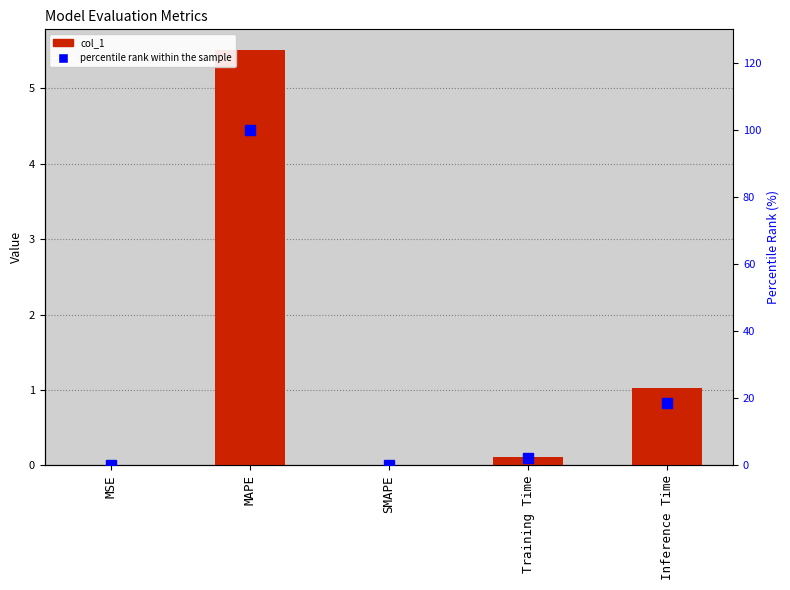

Does the chart contain any negative values?

No